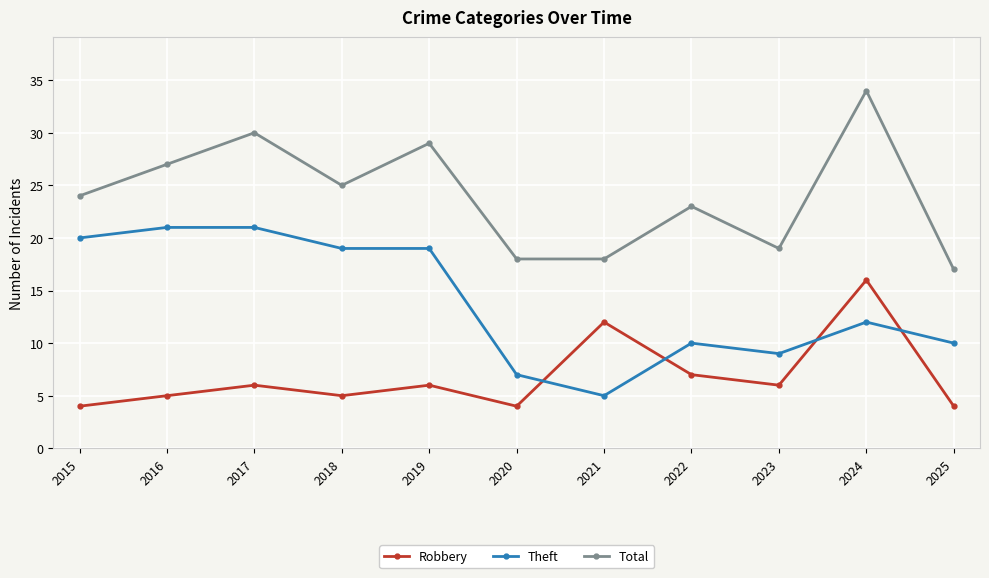

What is the difference between the second highest and minimum values in the Theft series?

16